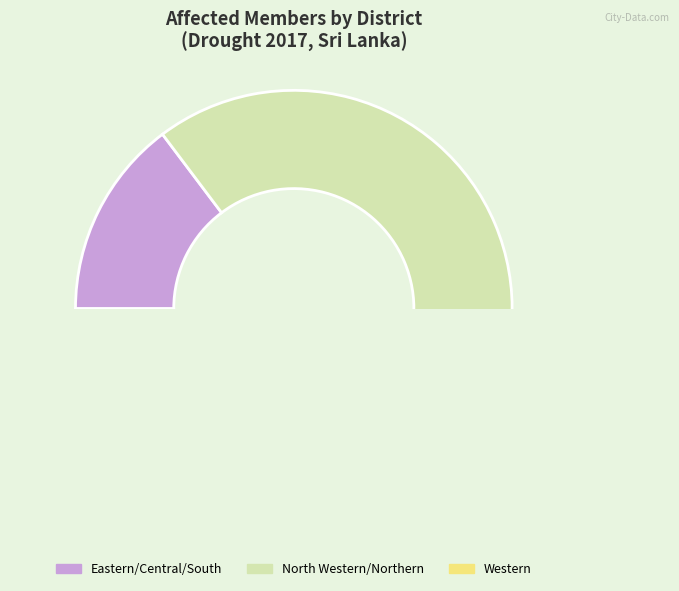

Does Jaffna account for over 50% of the chart?

No